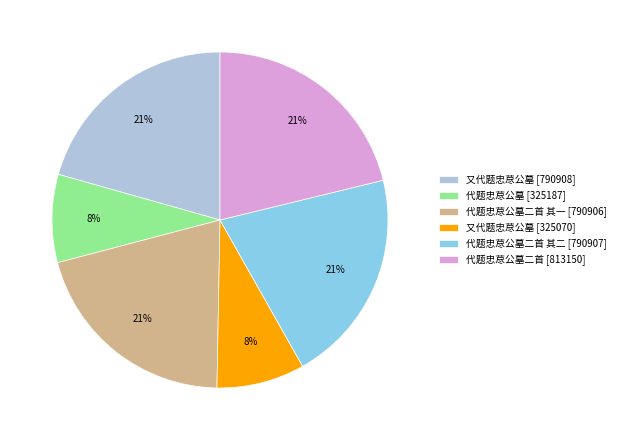

Is it true that 又代题忠荩公墓 [790908] is 21% of the pie?

True